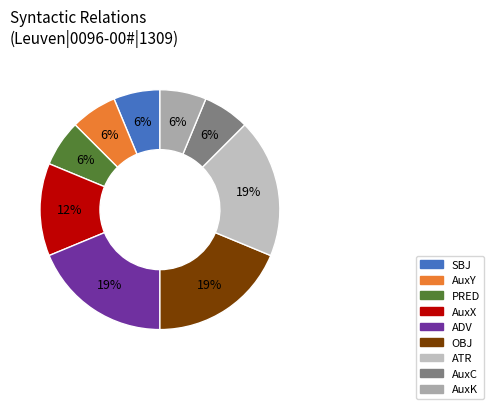

To the nearest percent, what is the average slice percentage?

11%